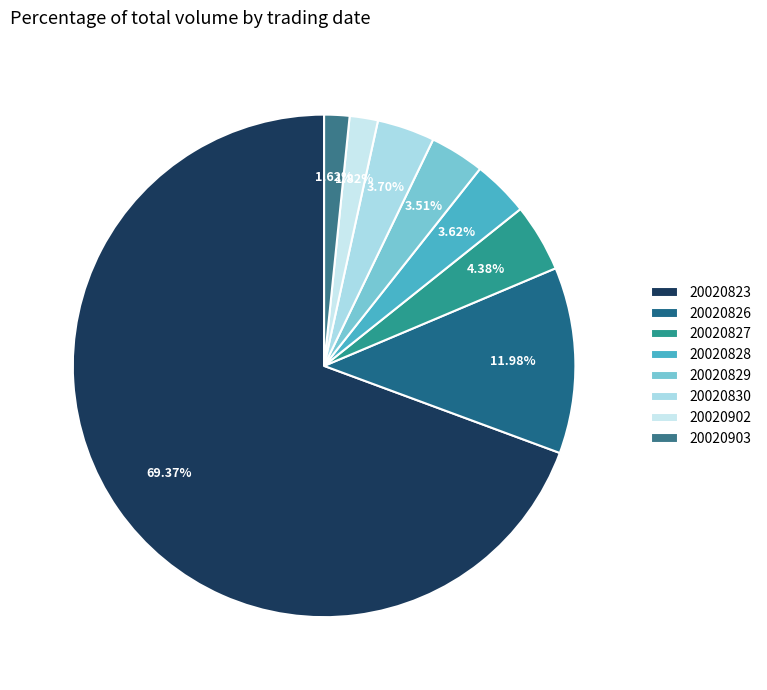

To the nearest percent, what portion does 20020823 represent?

69%